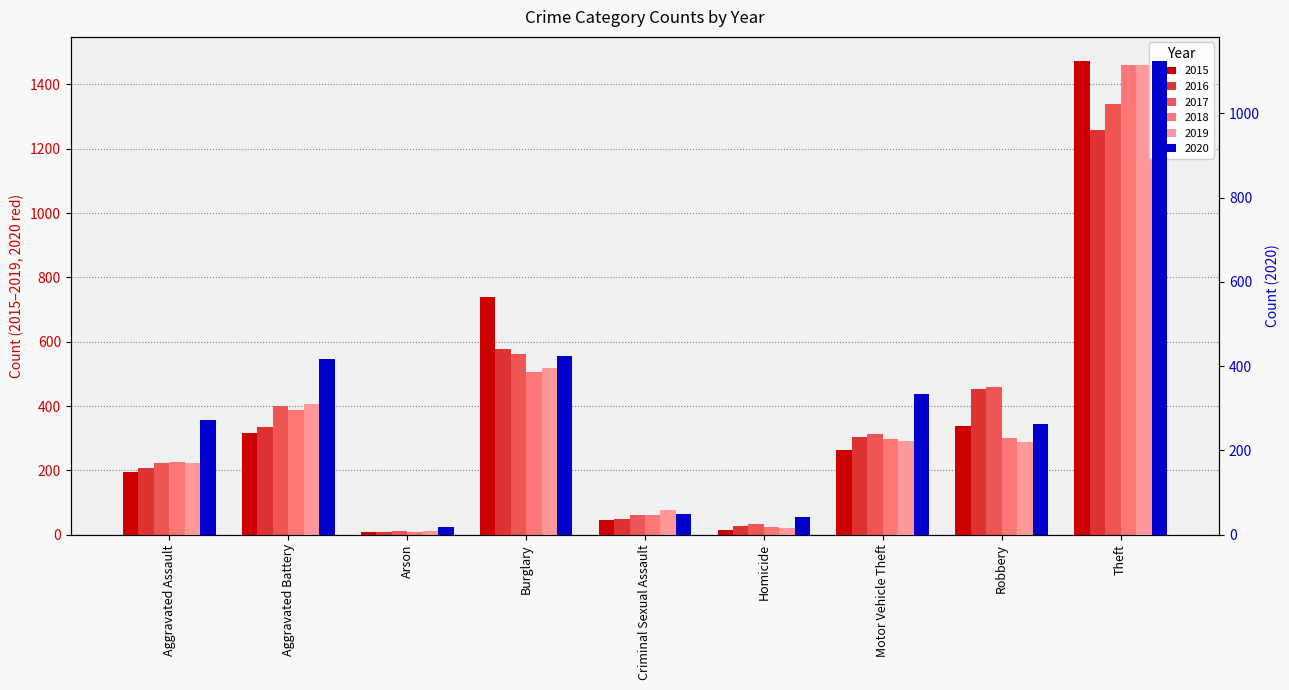

The value of 2016 at Aggravated Battery is 158. True or false?

False